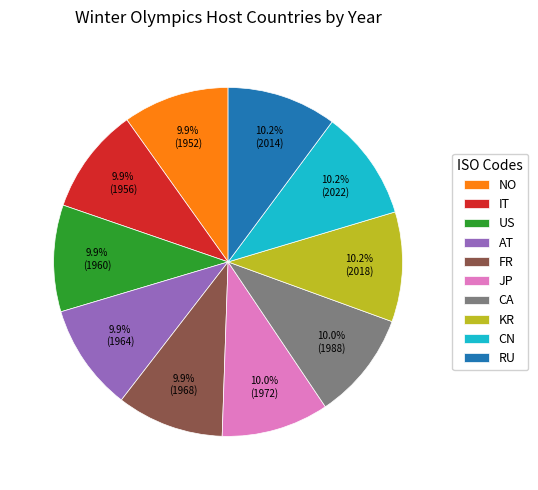

How many segments does this pie chart have?

10